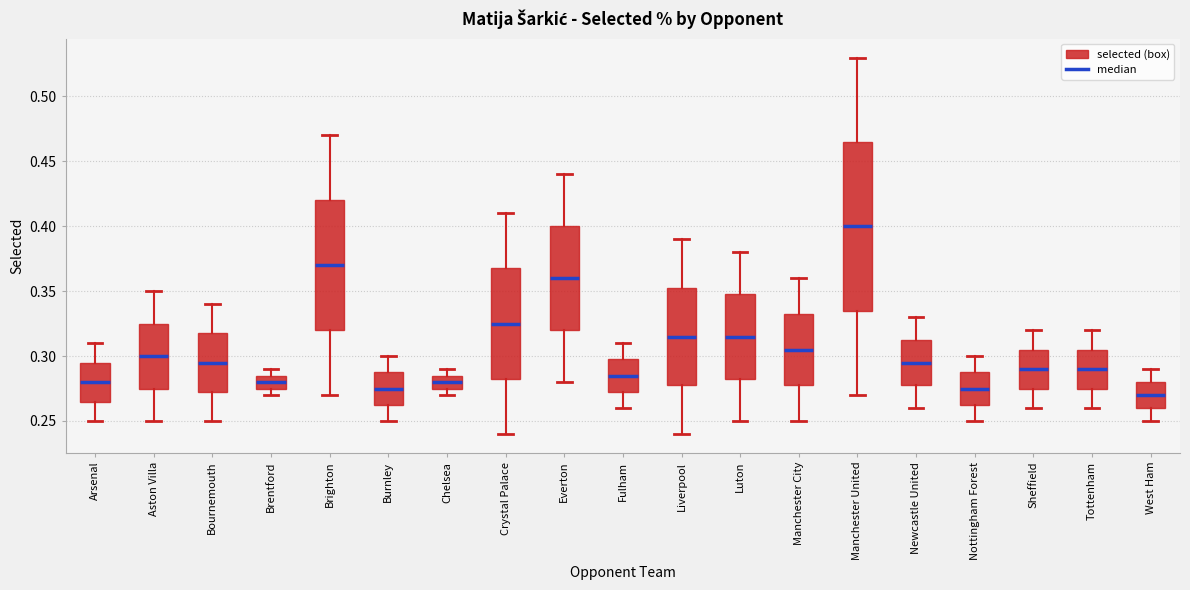

Which box is the tallest, from its lower edge to its upper edge?

Manchester United